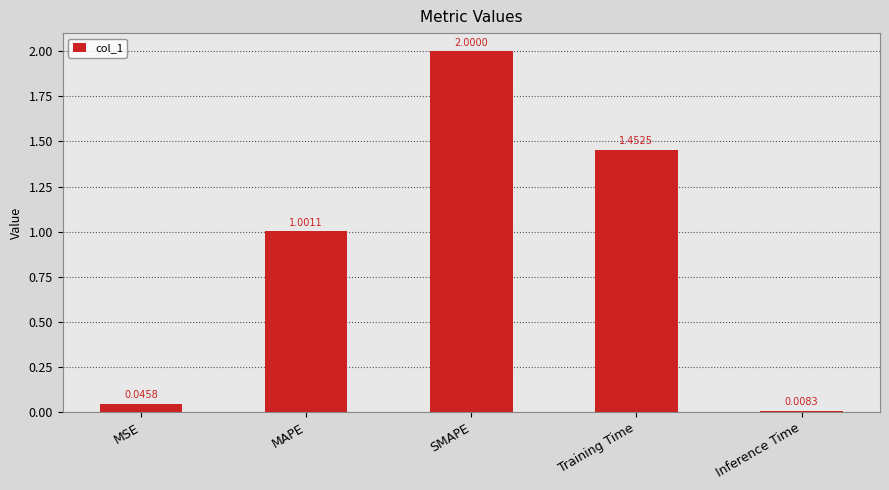

How many bars are there in total?

5